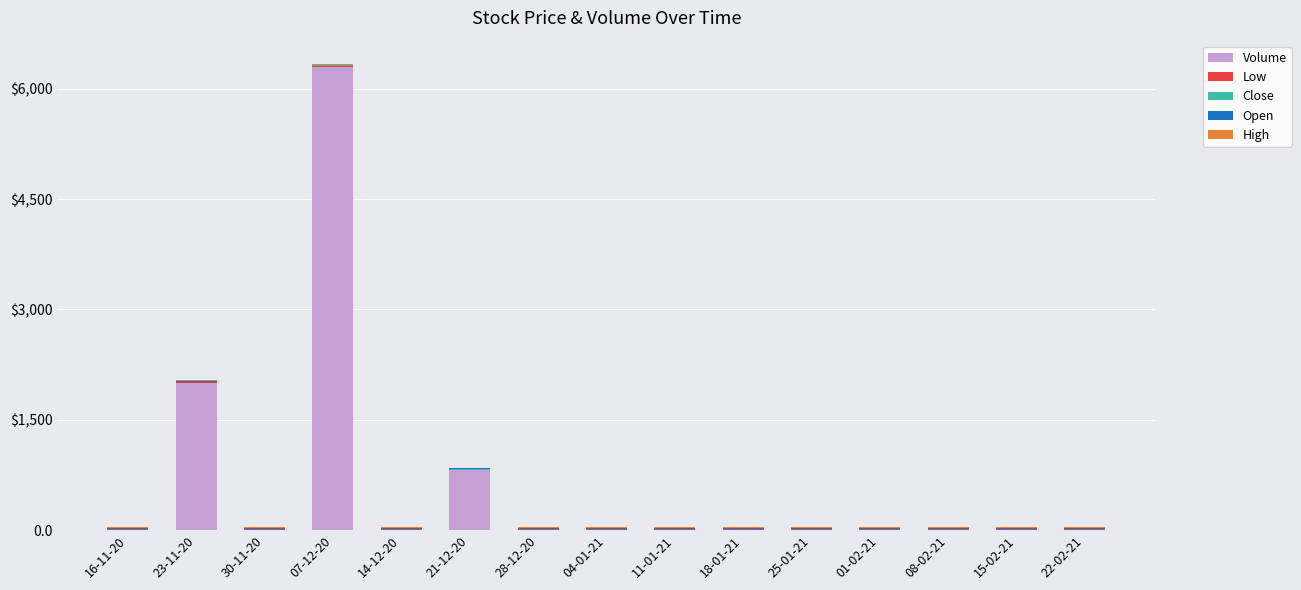

Are the bars horizontal?

No